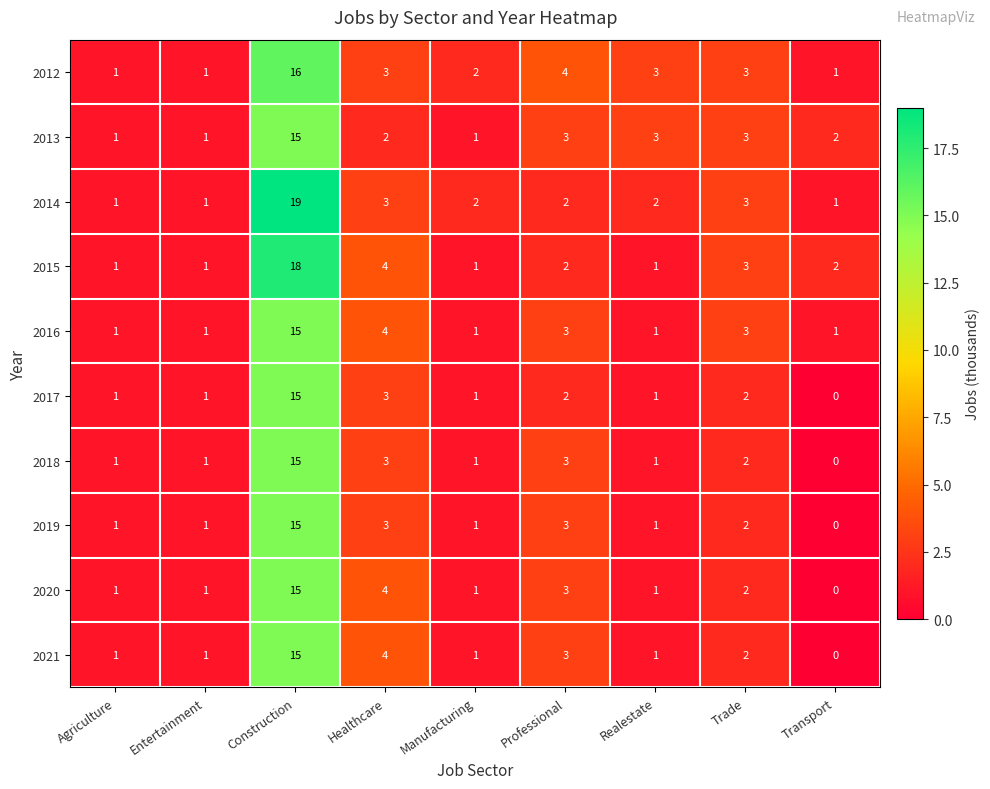

What is the approximate value of 2018 at Construction?

15